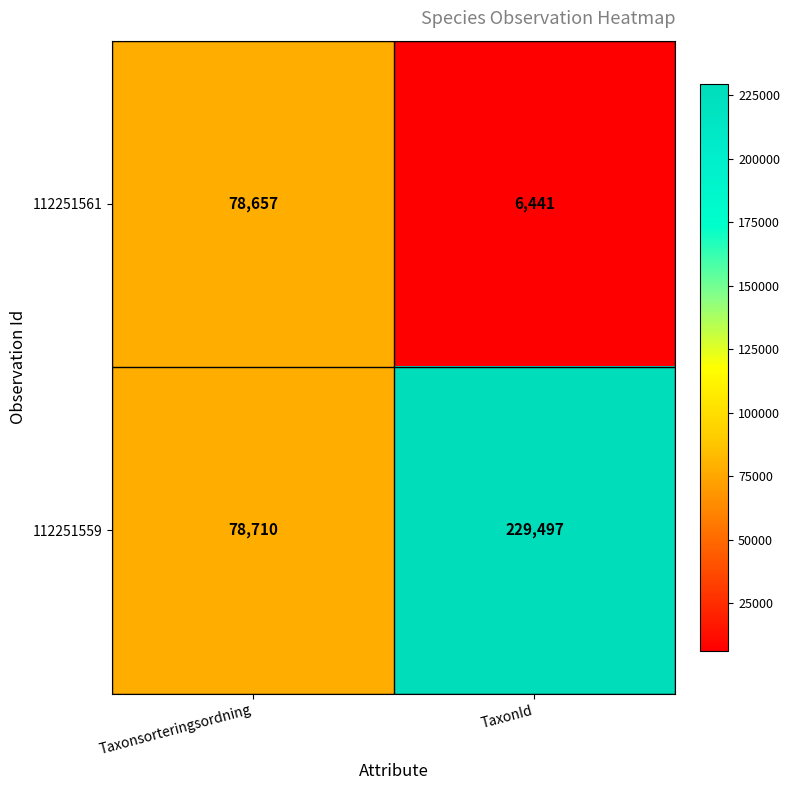

What is the smallest value displayed?

6441